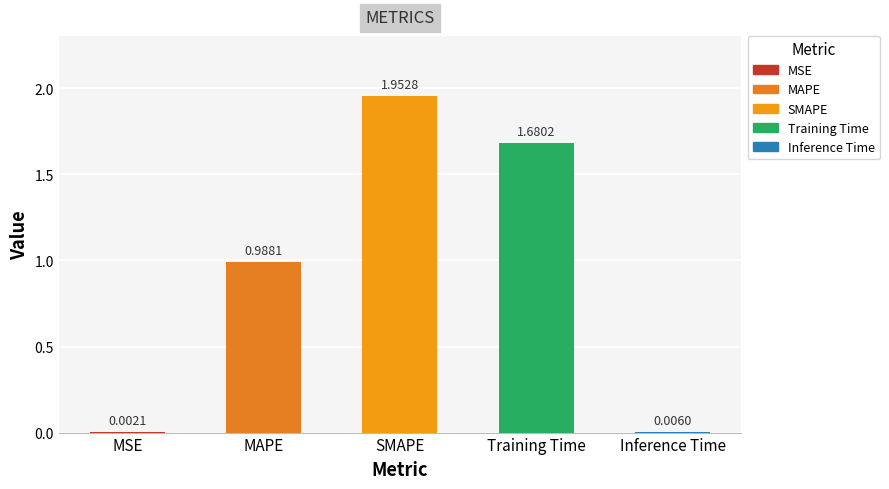

Between MAPE and Training Time, which is larger?

Training Time